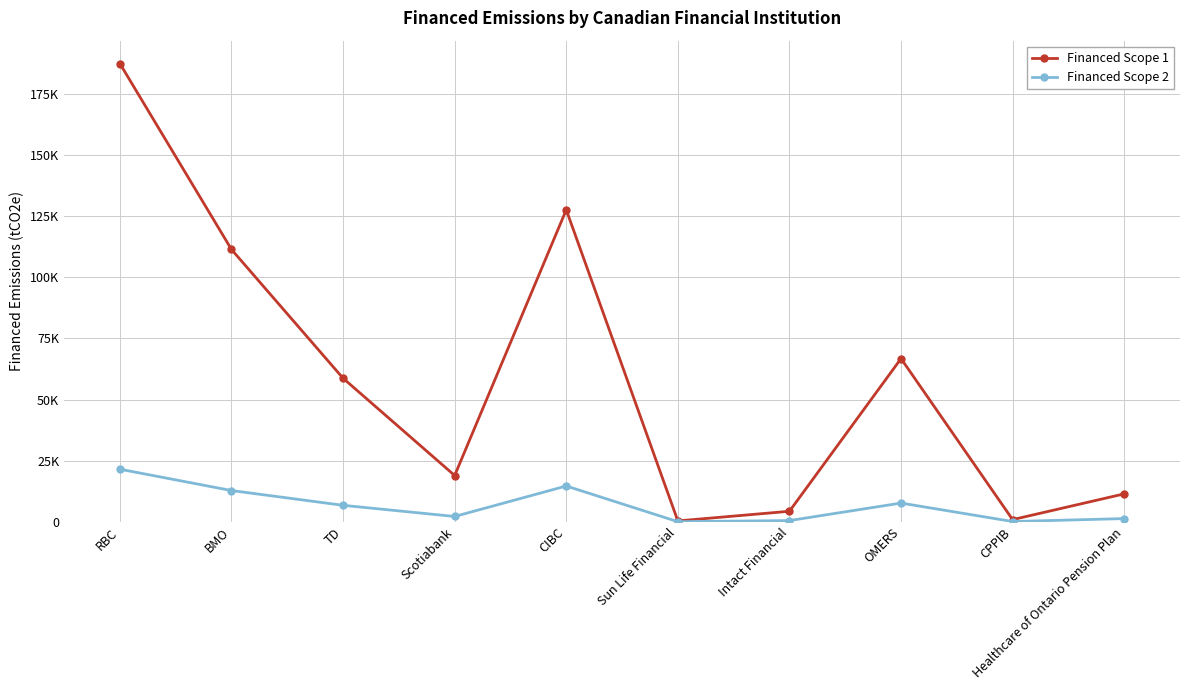

Which category has the highest value across all series?

RBC